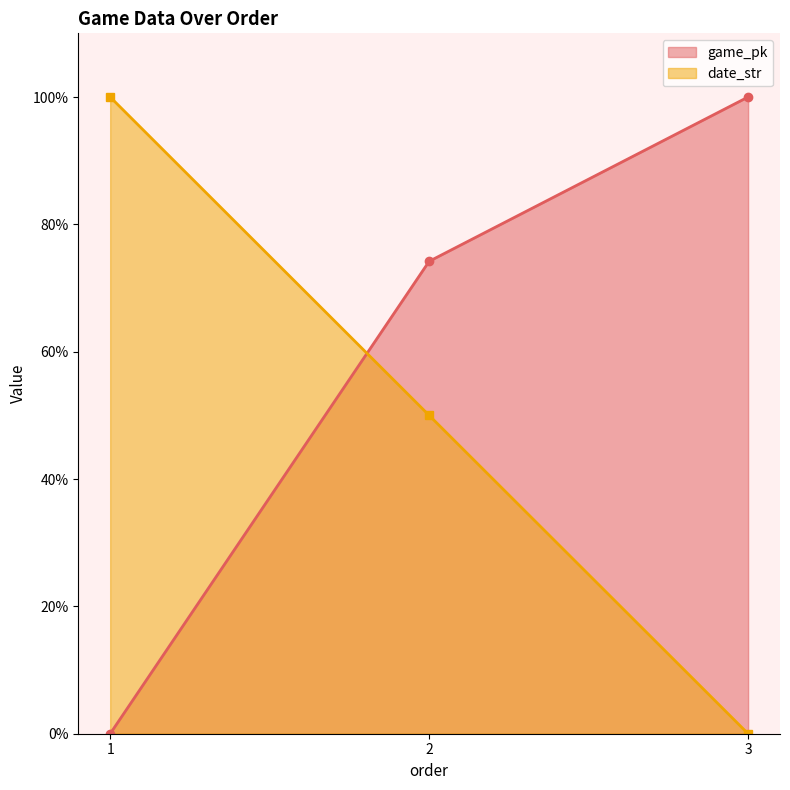

Rank the series at 2 from lowest to highest value.

date_str, game_pk